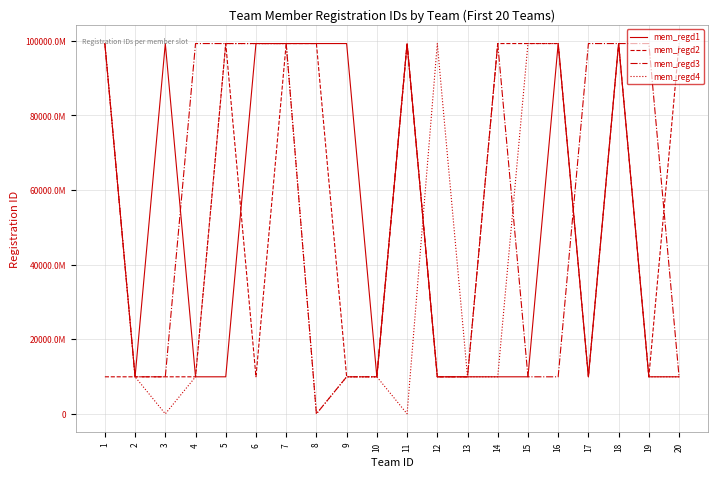

In mem_regd3, how many points are higher than both neighbors (excluding endpoints)?

7